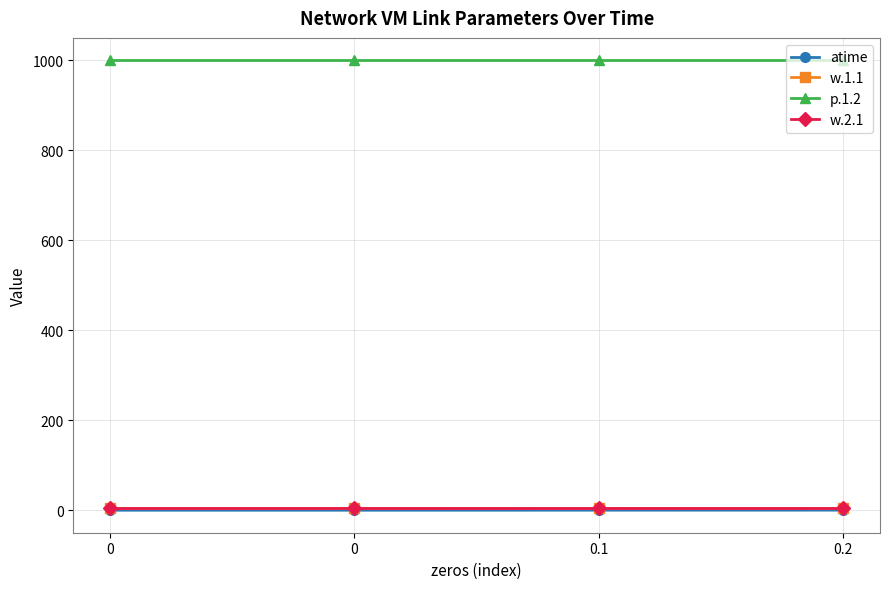

Is this an area chart (filled region under the line)?

No